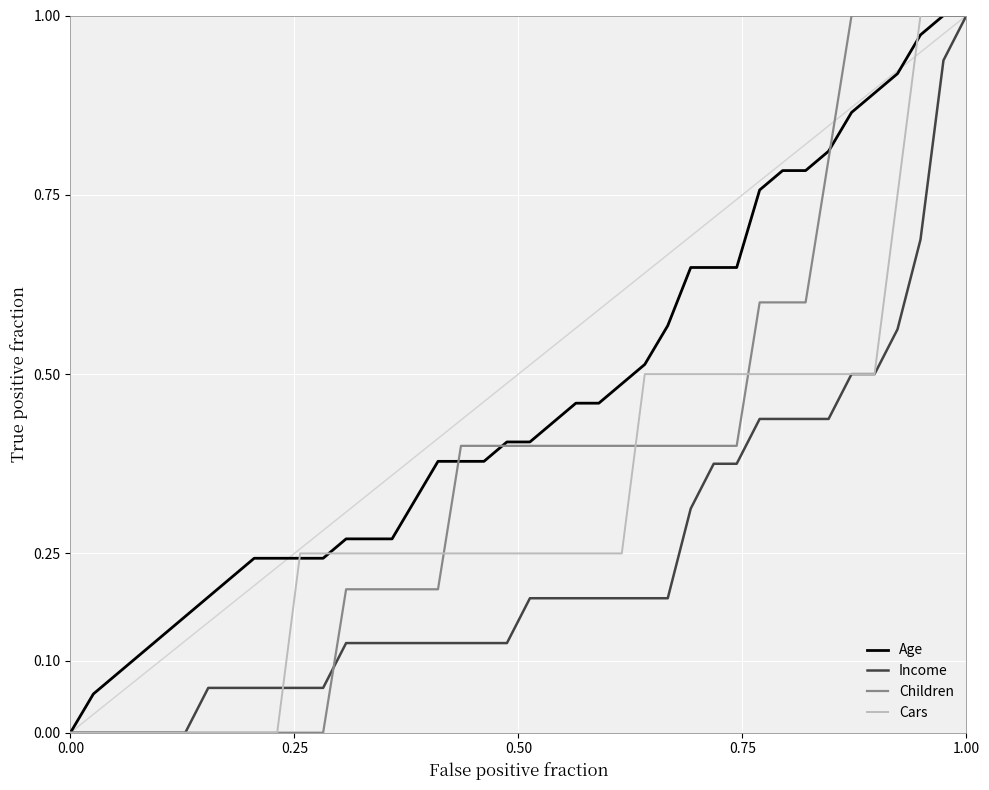

List the series in order of their overall mean, lowest first.

Income, Cars, Children, Age